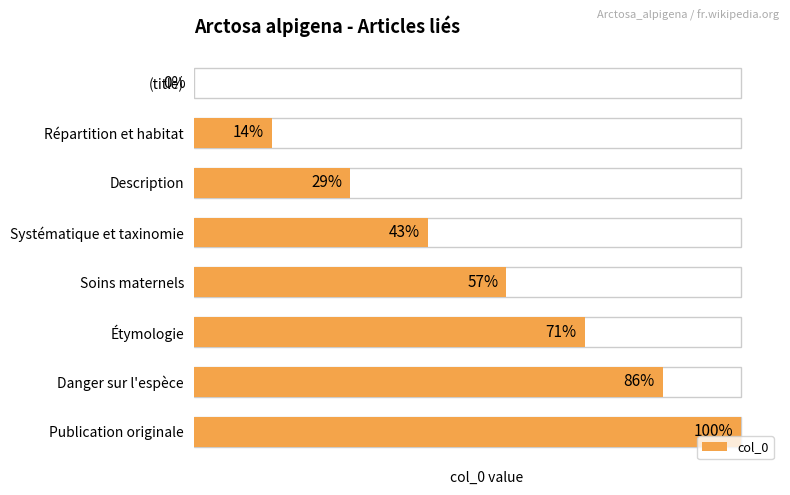

How many values are between 2 and 6?

5